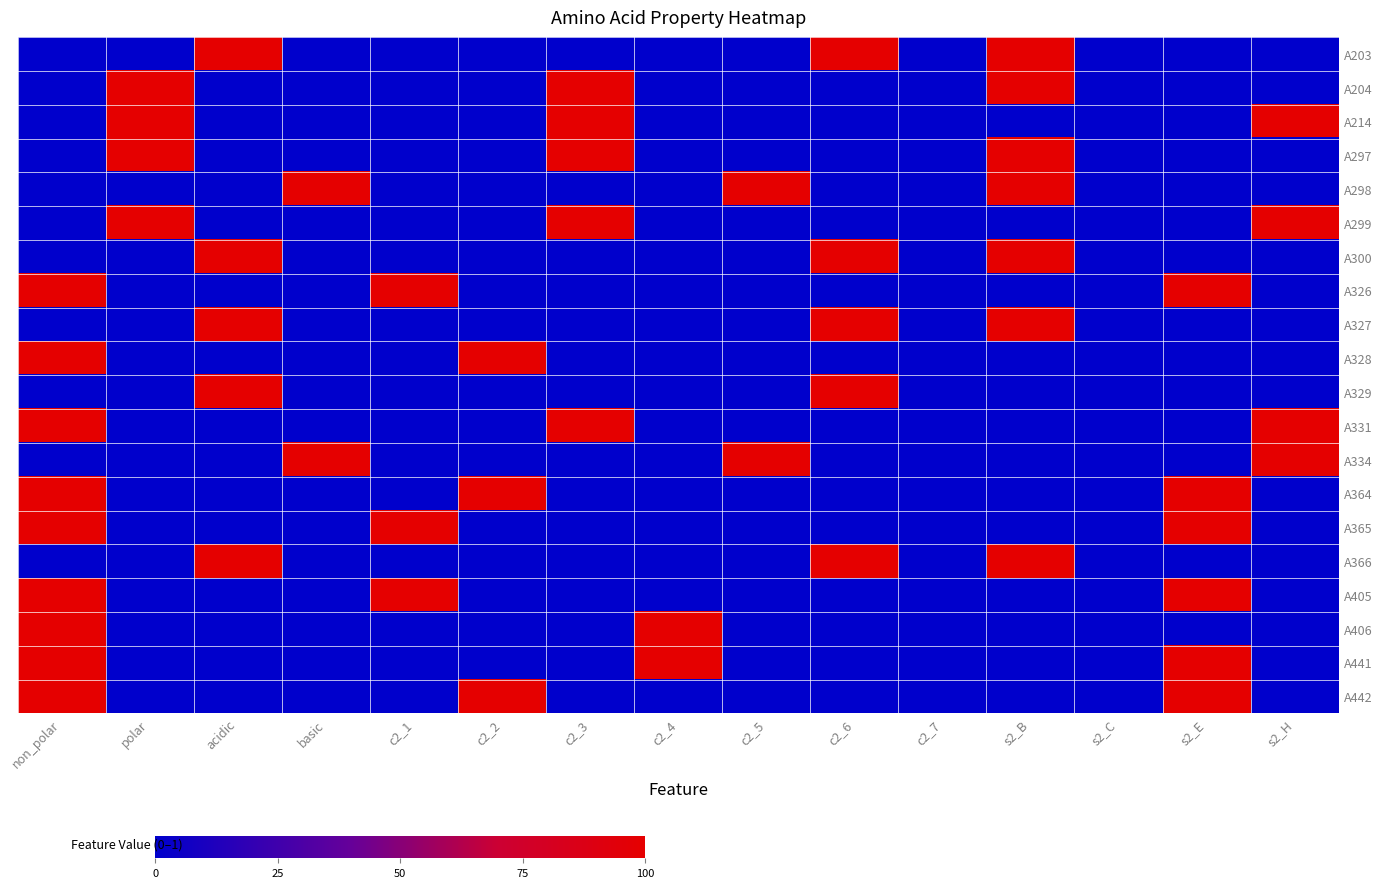

How many categories are shown in the chart?

15